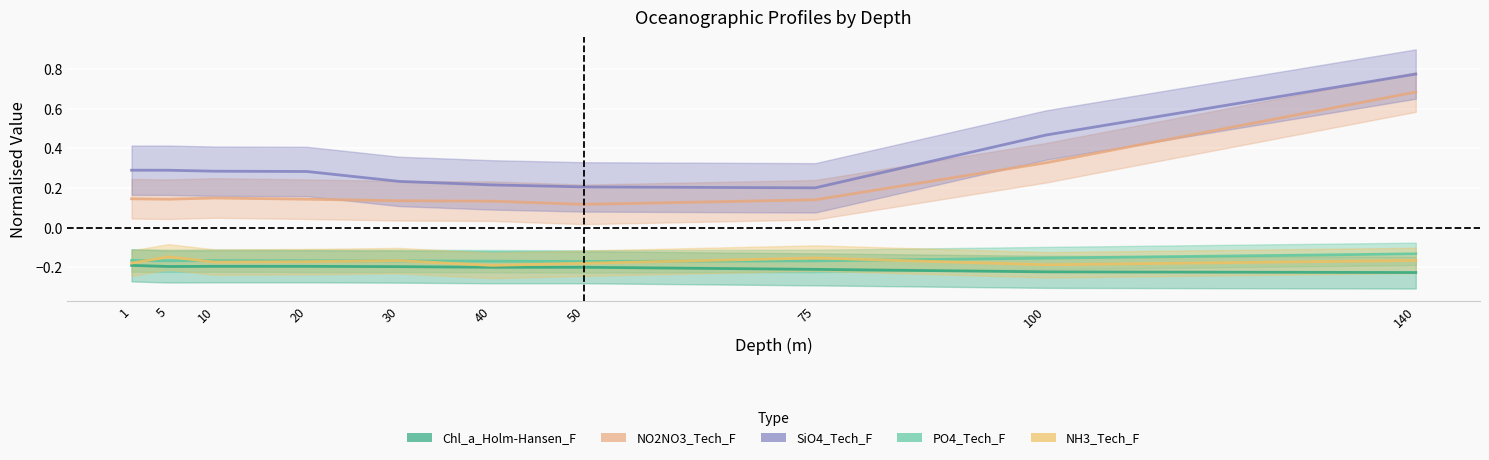

What is the average value of the SiO4_Tech_F series?

0.3